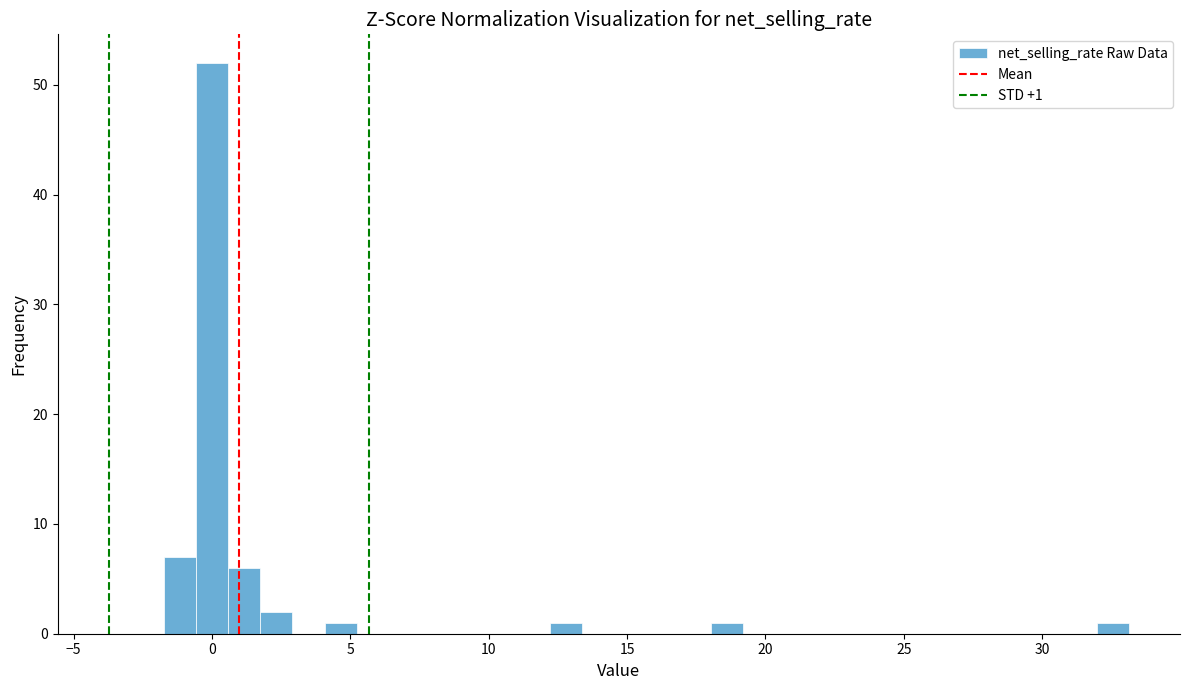

Read against the x-axis, roughly where is the centre of the tallest bar?

0.0